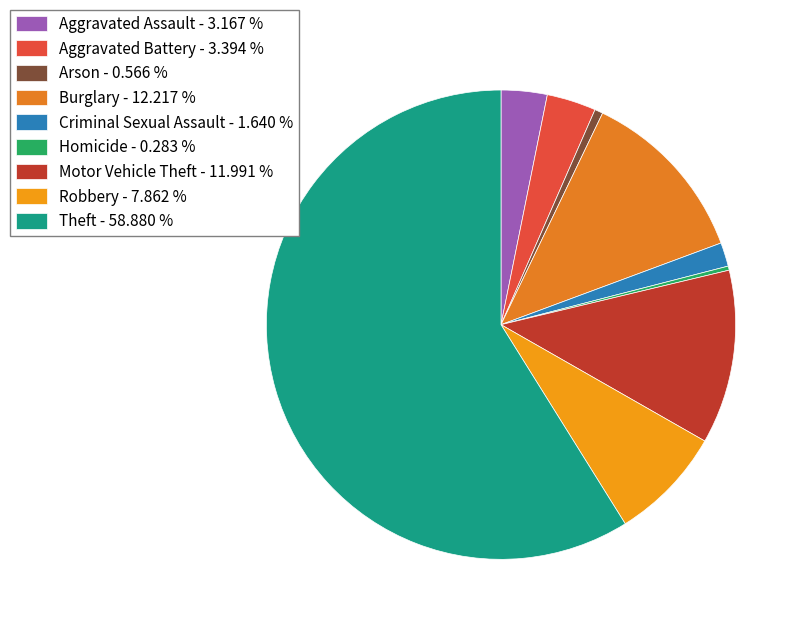

Combined, what portion of the pie is Aggravated Assault and Aggravated Battery?

6.6%